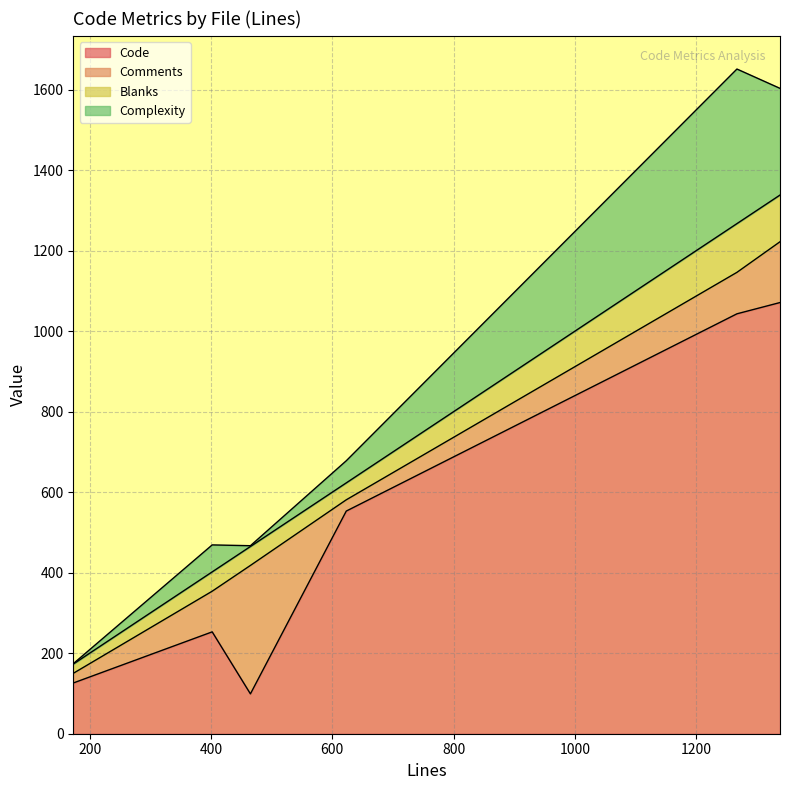

True or false: Complexity and Code cross at least once.

False